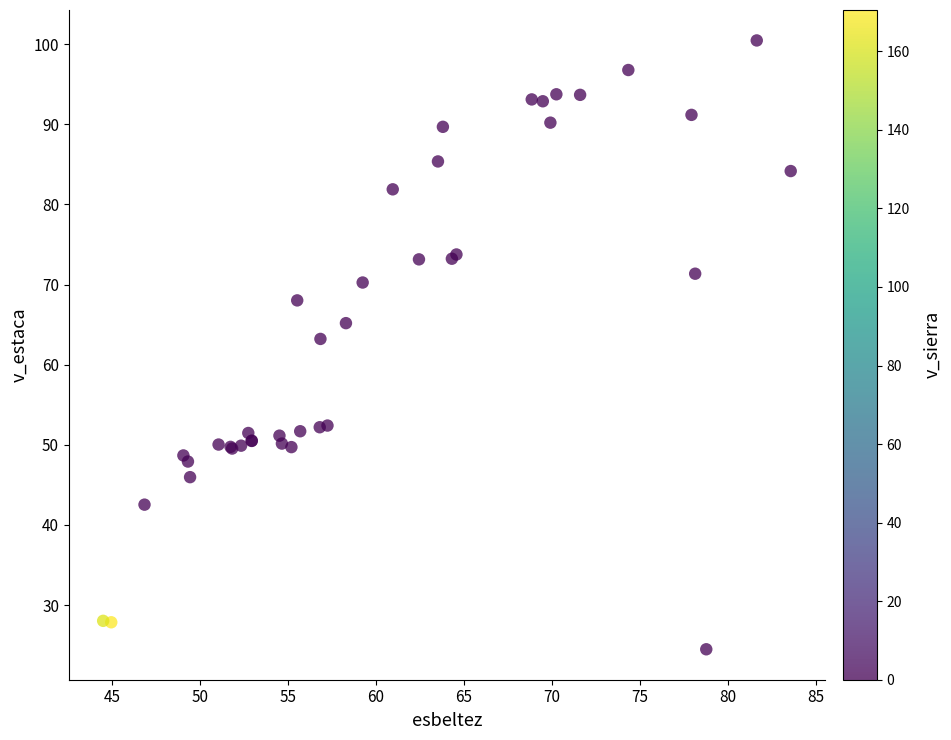

What Y value in the scatter plot is closest to 62?

63.2